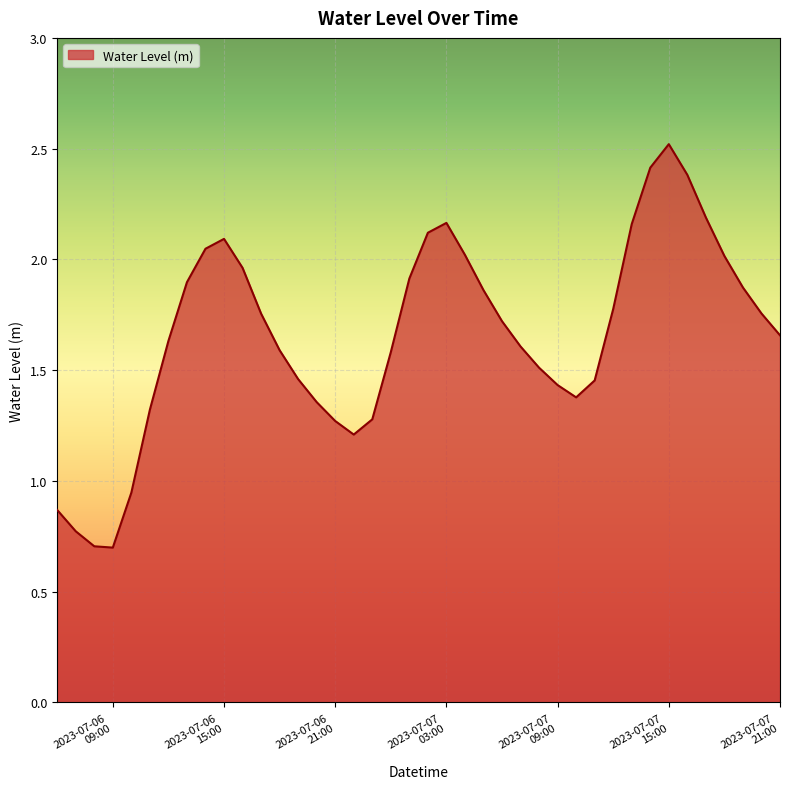

What is the maximum value shown in the chart?

2.5